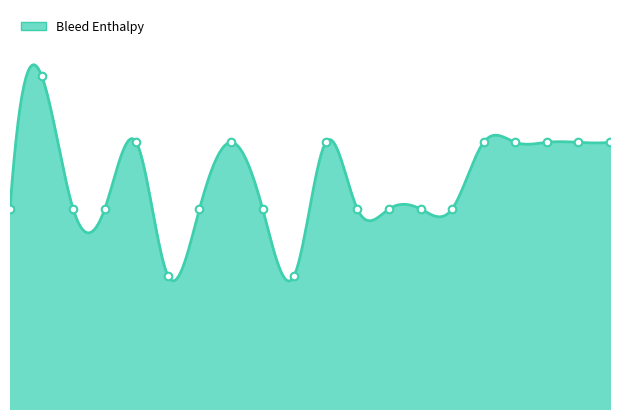

Approximately how many times larger is the value at 20 compared to 18?

1.0